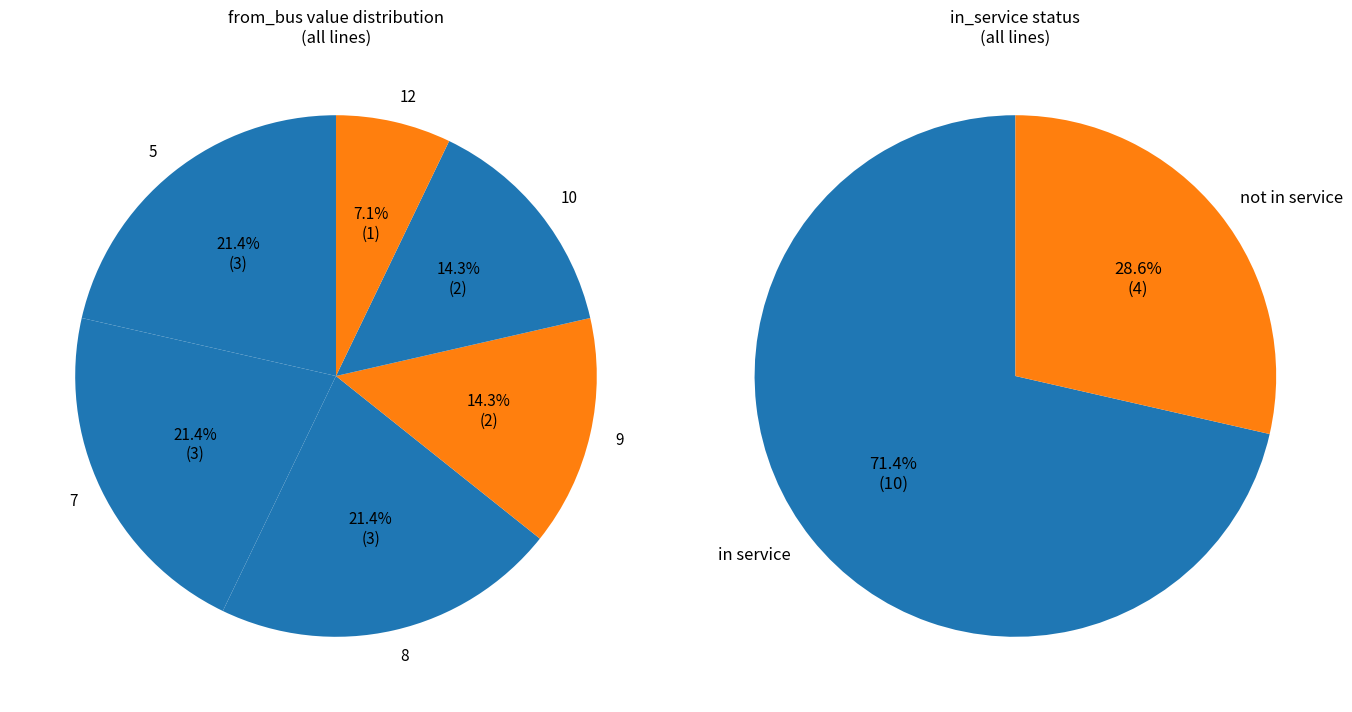

To the nearest percent, what percentage of the pie is 5?

21%